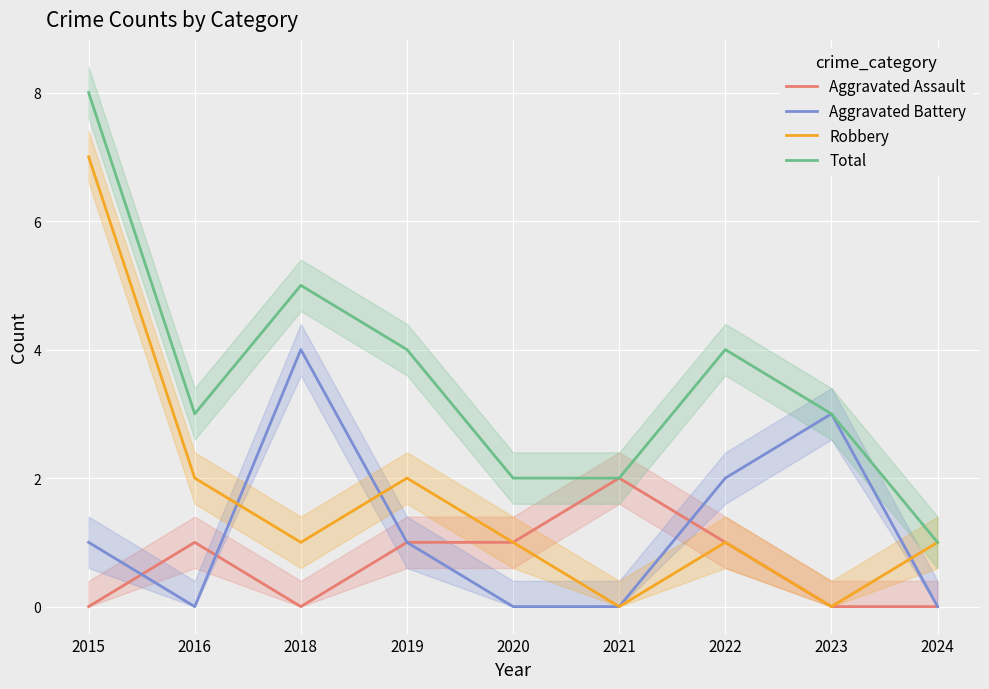

Rank the categories by Aggravated Battery value from highest to lowest.

2018, 2023, 2022, 2015, 2019, 2016, 2020, 2021, 2024